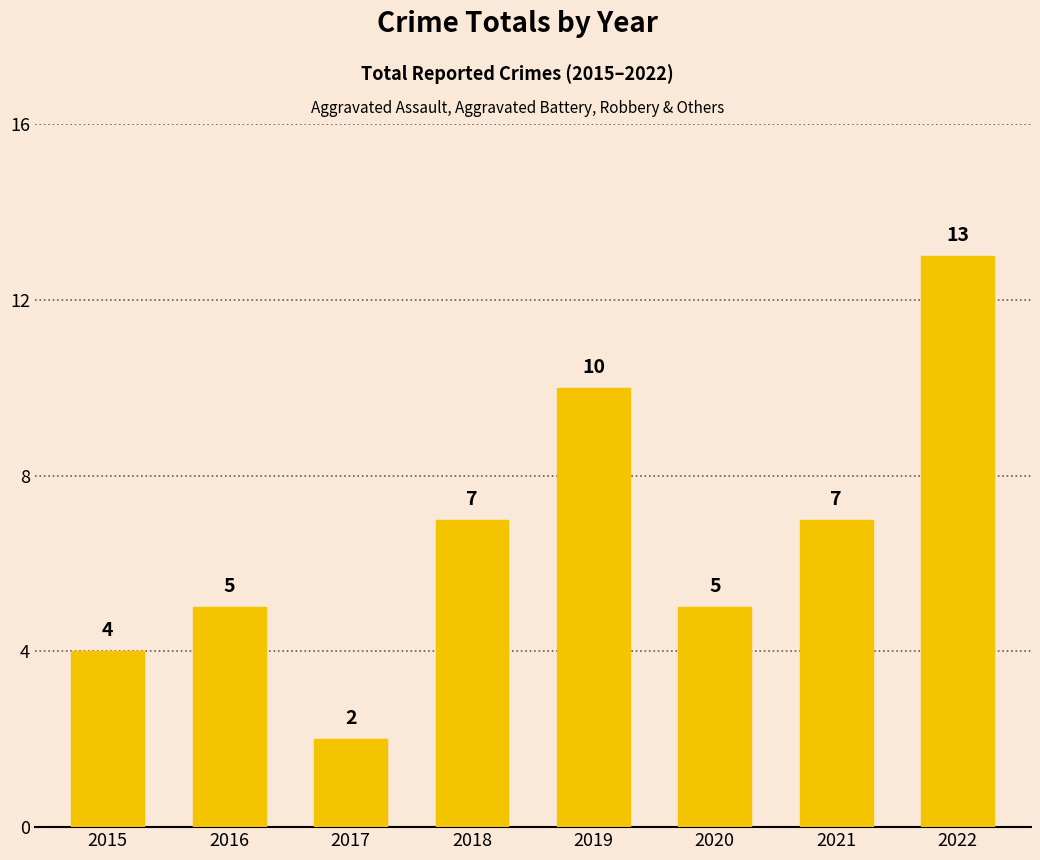

What is the value of the 5th bar from the left?

10